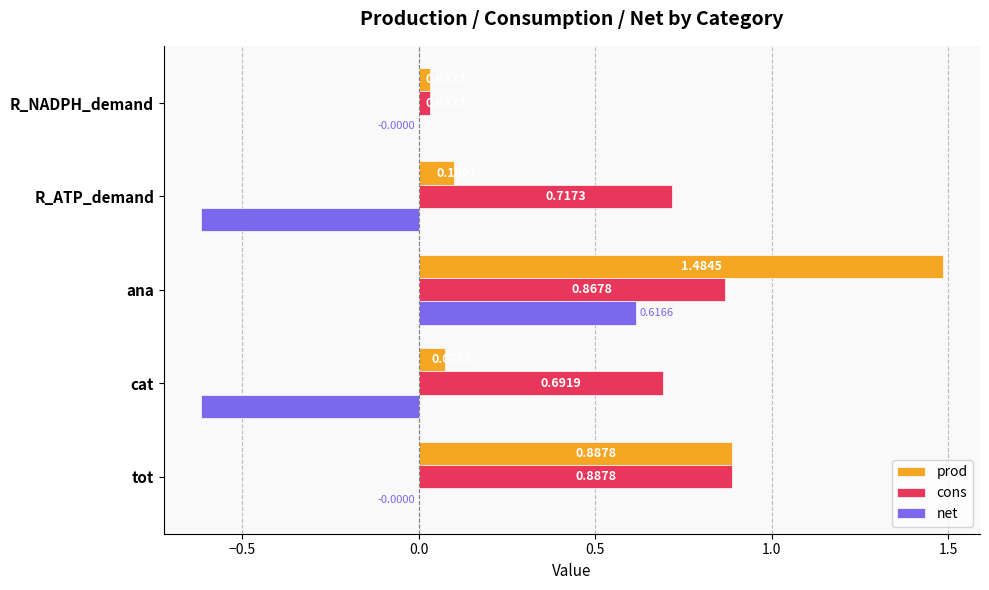

At which label is cons closest to 0?

R_NADPH_demand